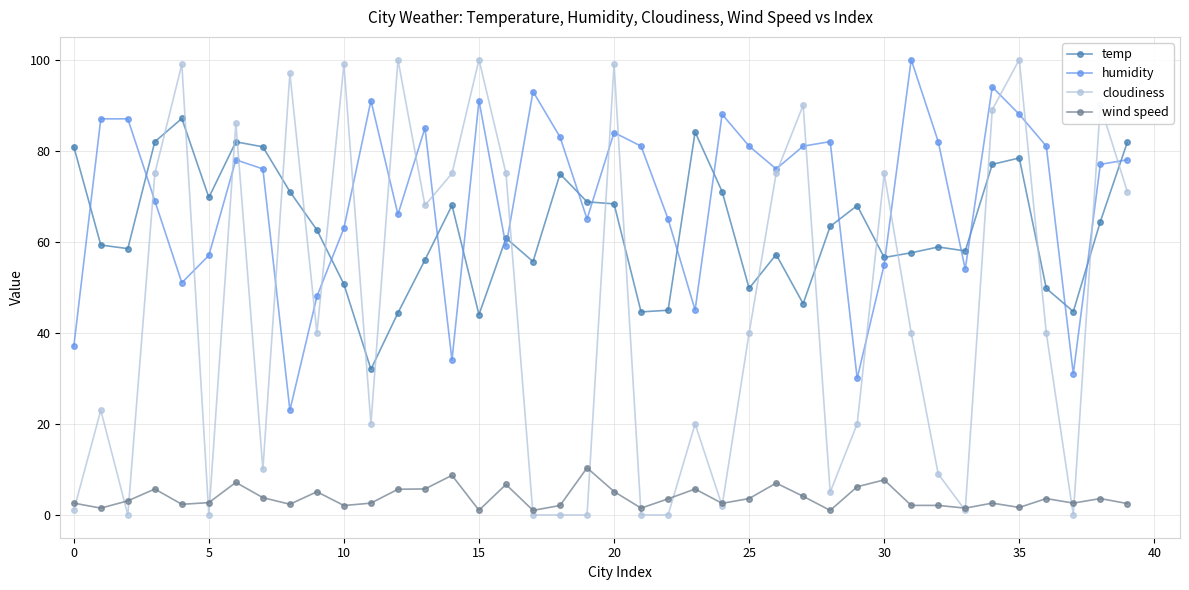

True or false: humidity has more than 2 points higher than both neighbors.

True